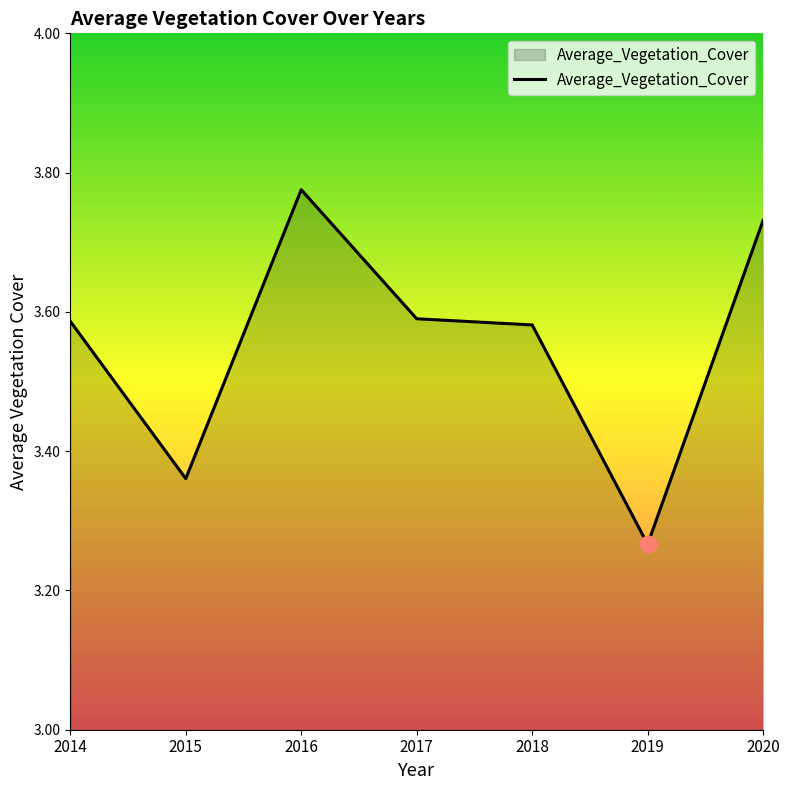

Does the chart display data point markers on the line(s)?

No